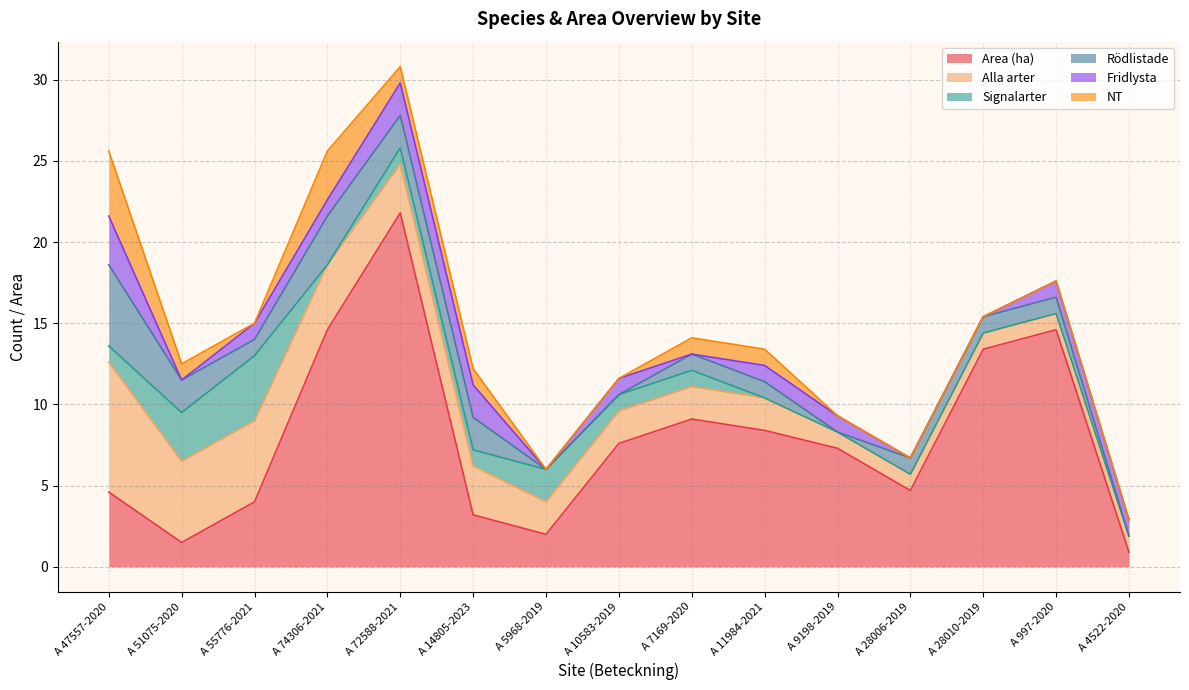

After their last crossing, which series has the higher values: Area (ha) or Alla arter?

Alla arter